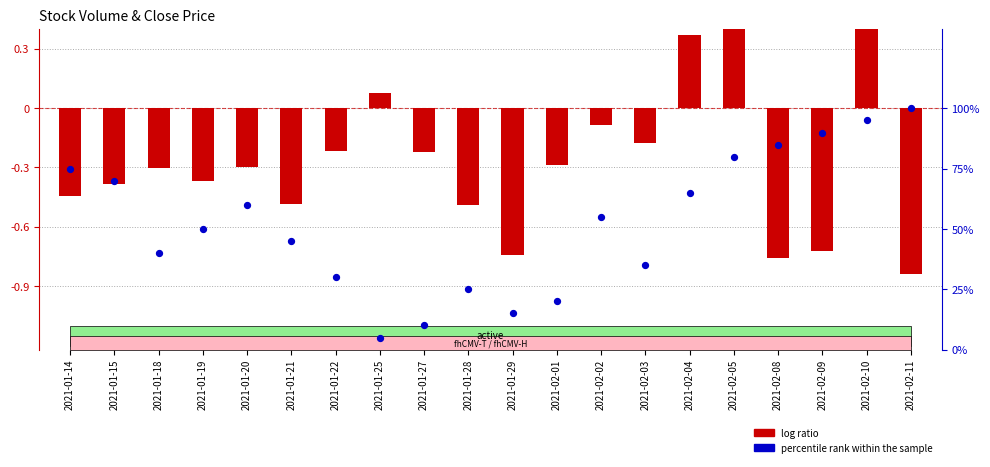

What is the total value across all series at 2021-02-03?

34.8